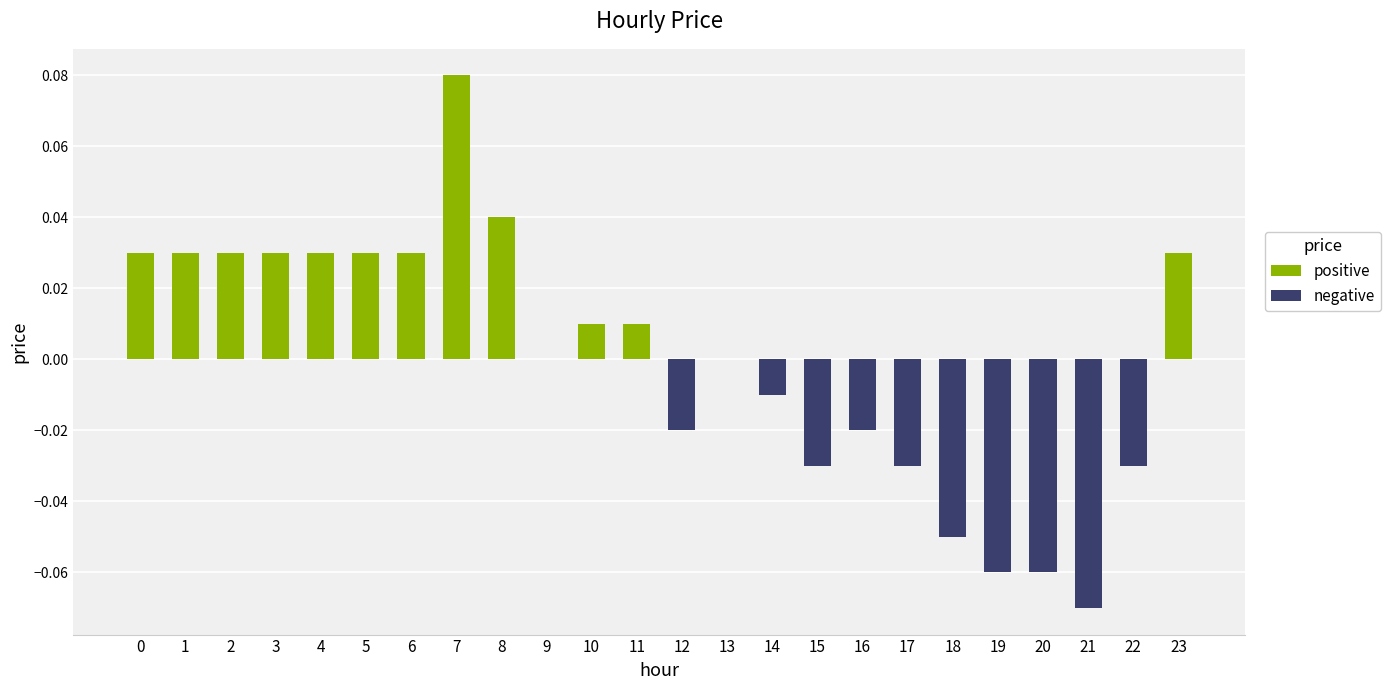

Between 17 and 10, which is larger?

10